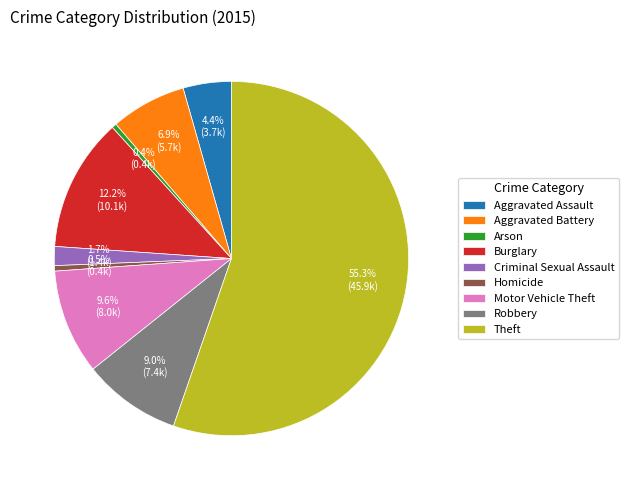

How many segments does this pie chart have?

9